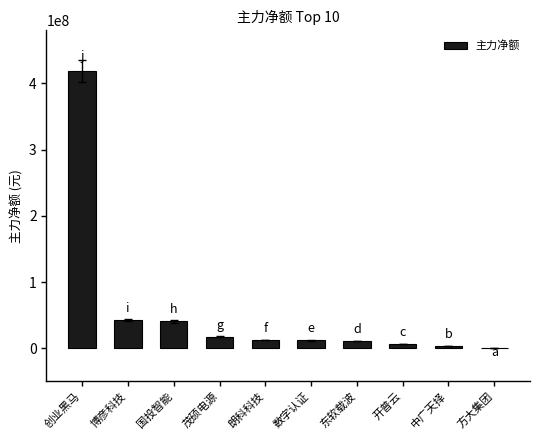

Approximately how many times larger is the value at 朗科科技 compared to 茂硕电源?

0.7